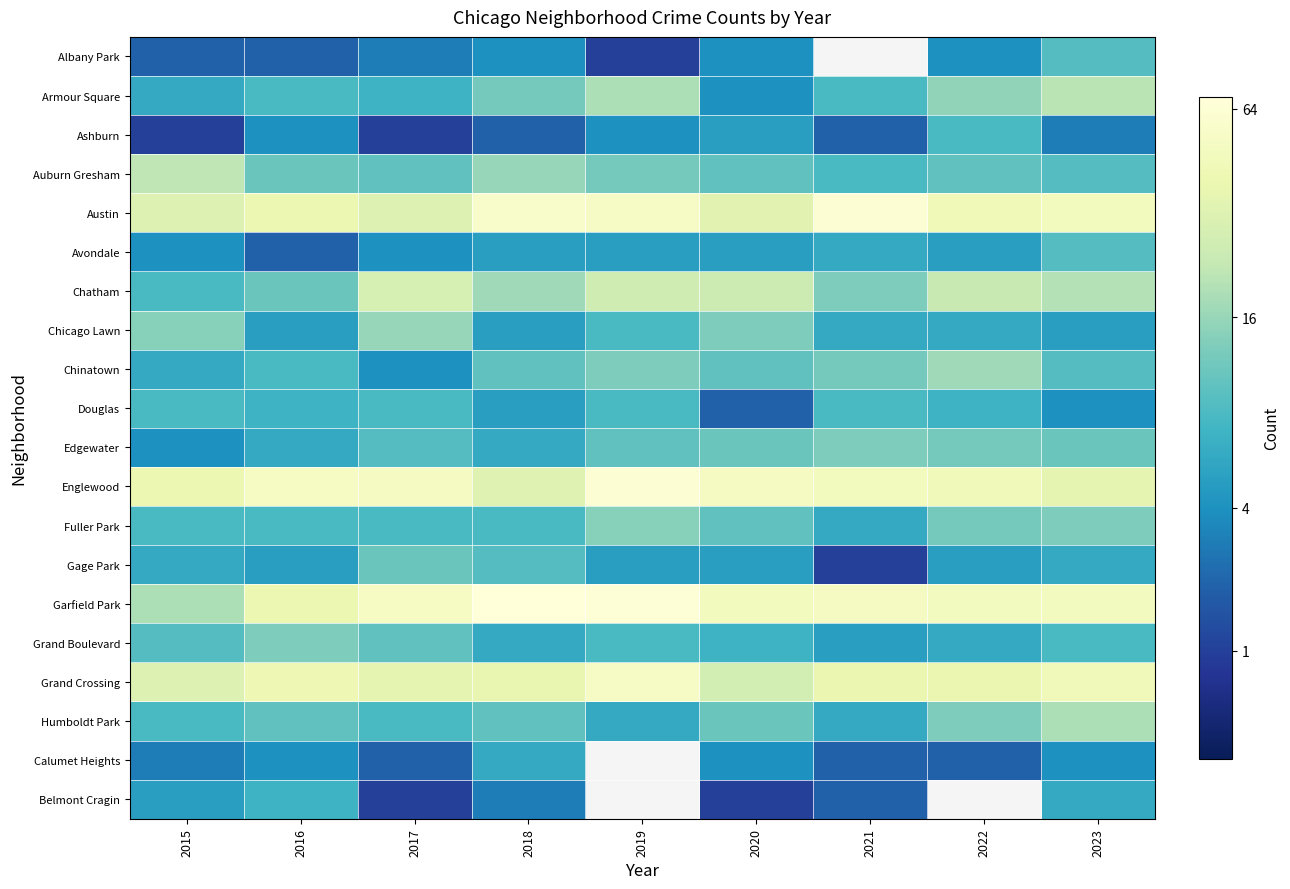

The value of Austin at 2016 is 8.9. True or false?

False